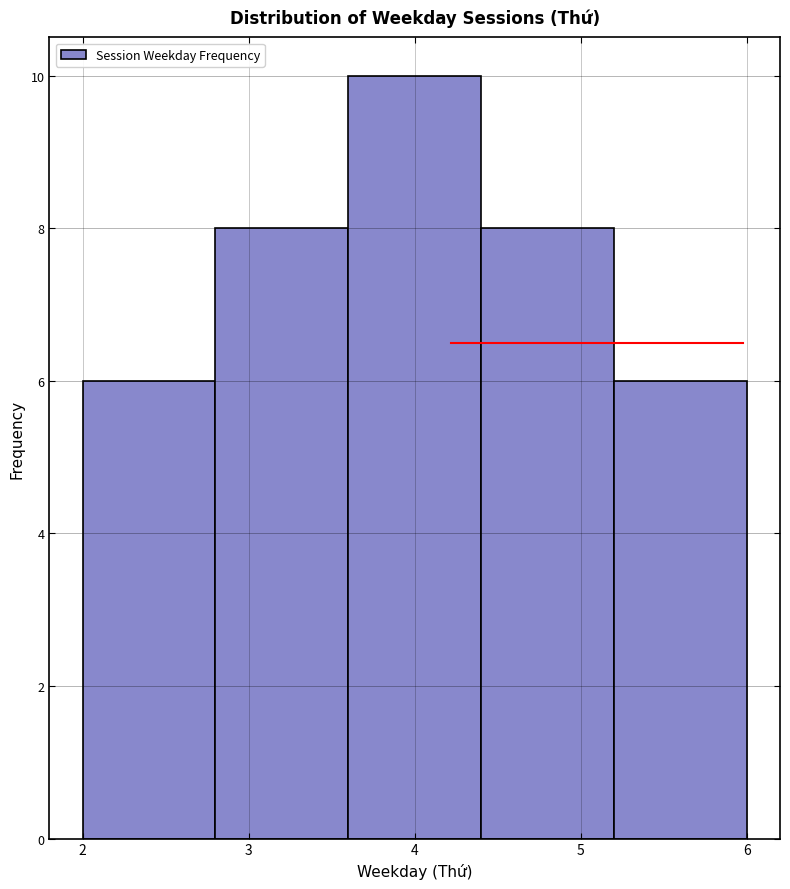

Reading left to right, transcribe this chart: for each bar, give the range it covers on the x-axis and its height. The values are not printed on the chart, so give them approximately, as read against the axis.

2.0 to 2.8: 6
2.8 to 3.6: 8
3.6 to 4.4: 10
4.4 to 5.2: 8
5.2 to 6.0: 6